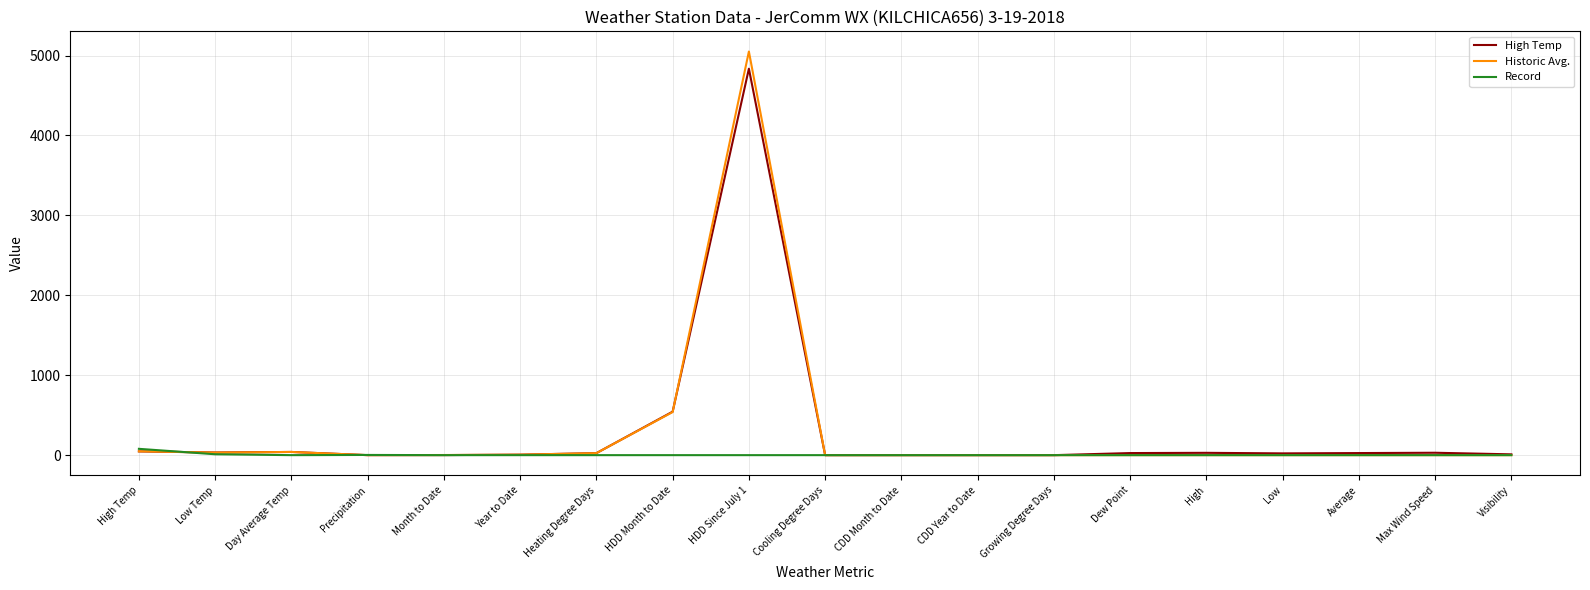

What are all the series names shown in the legend?

High Temp, Historic Avg., Record